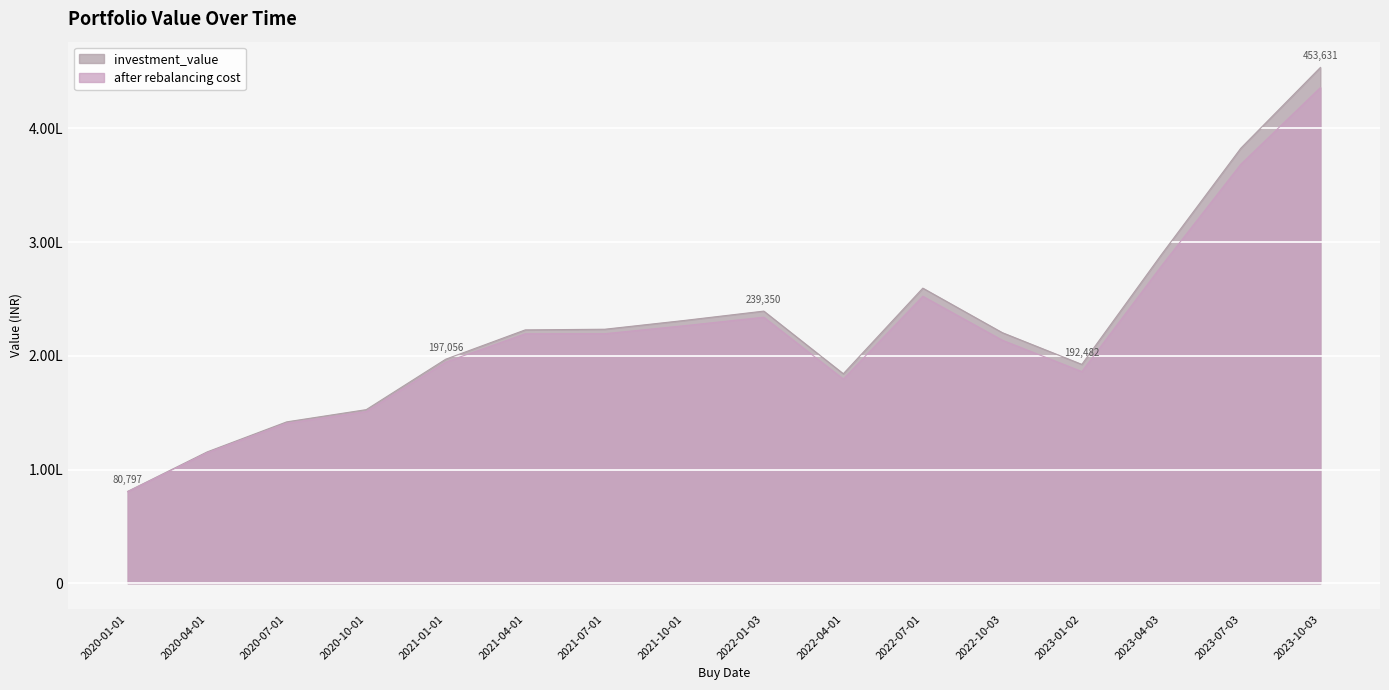

True or false: investment_value and after rebalancing cost intersect in this chart.

False